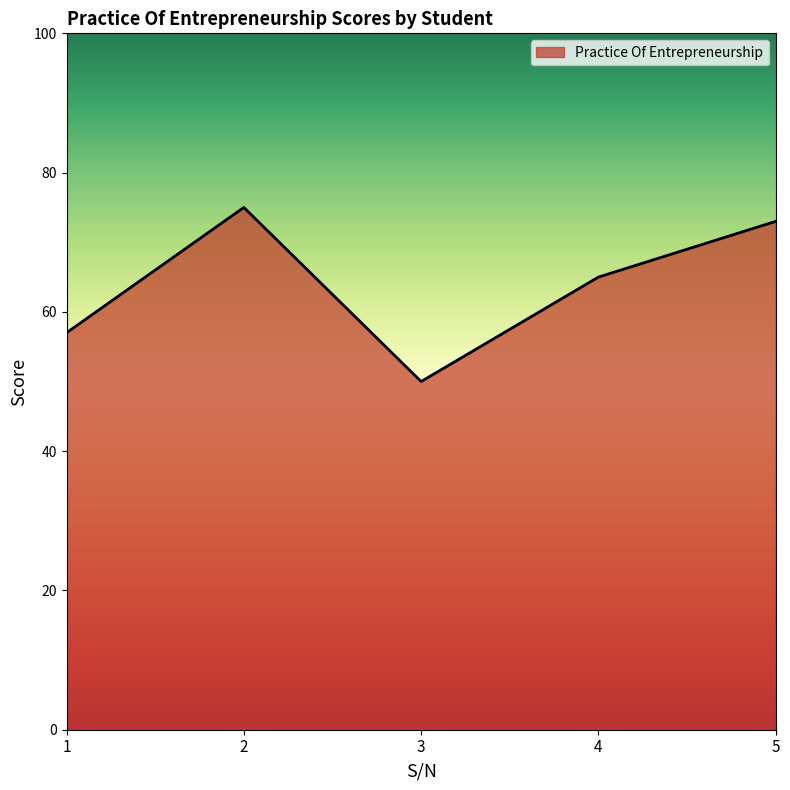

How many distinct data groups are displayed?

1